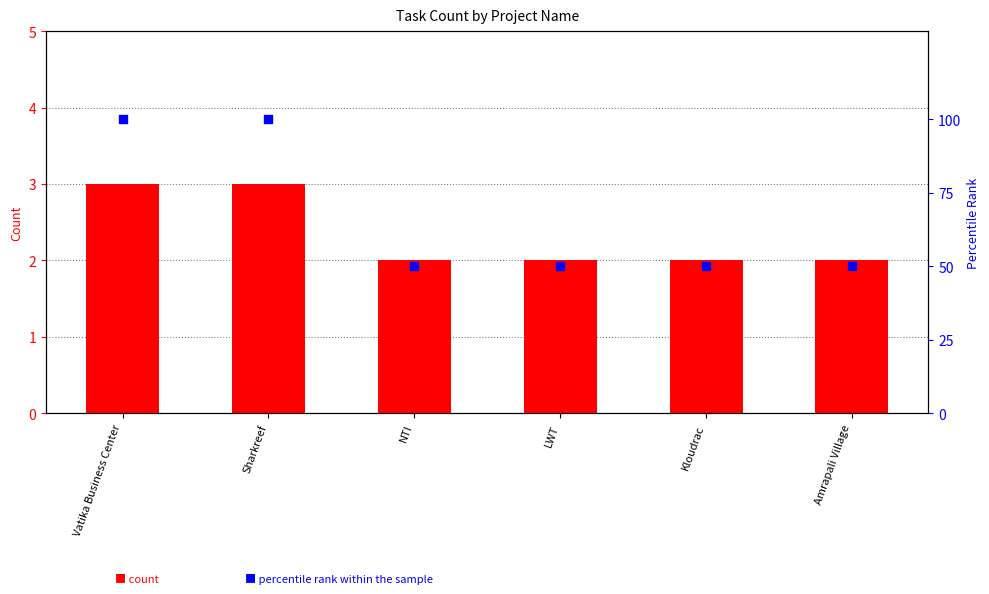

Which series reaches the maximum Y coordinate?

percentile rank within the sample